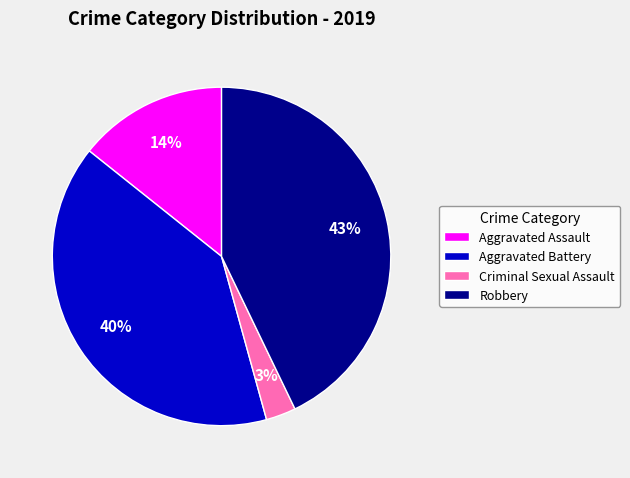

To the nearest percent, what is the difference between the largest and smallest slice percentages?

40%